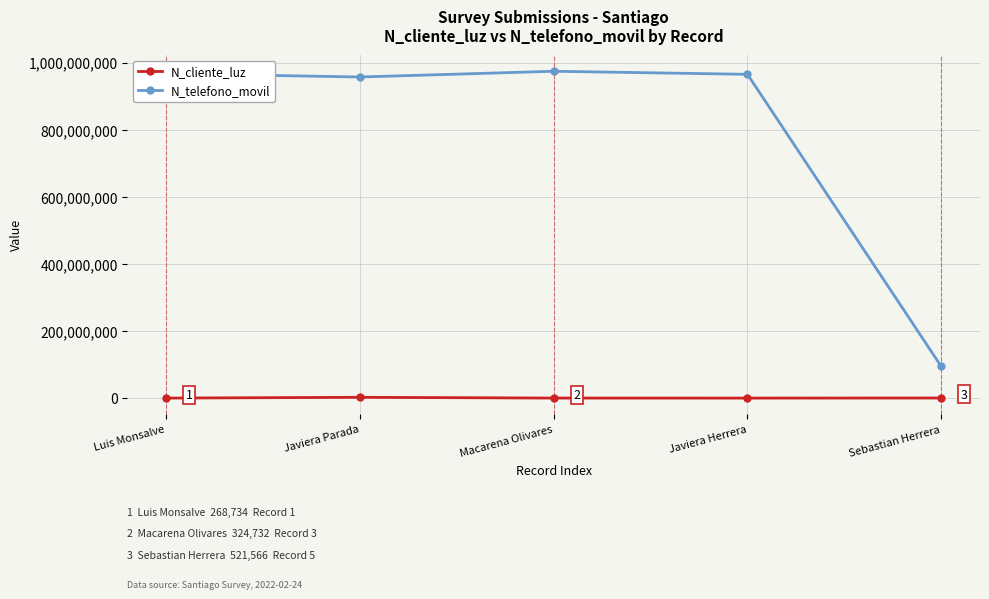

What is the label of the 2nd point from the left?

Javiera Parada